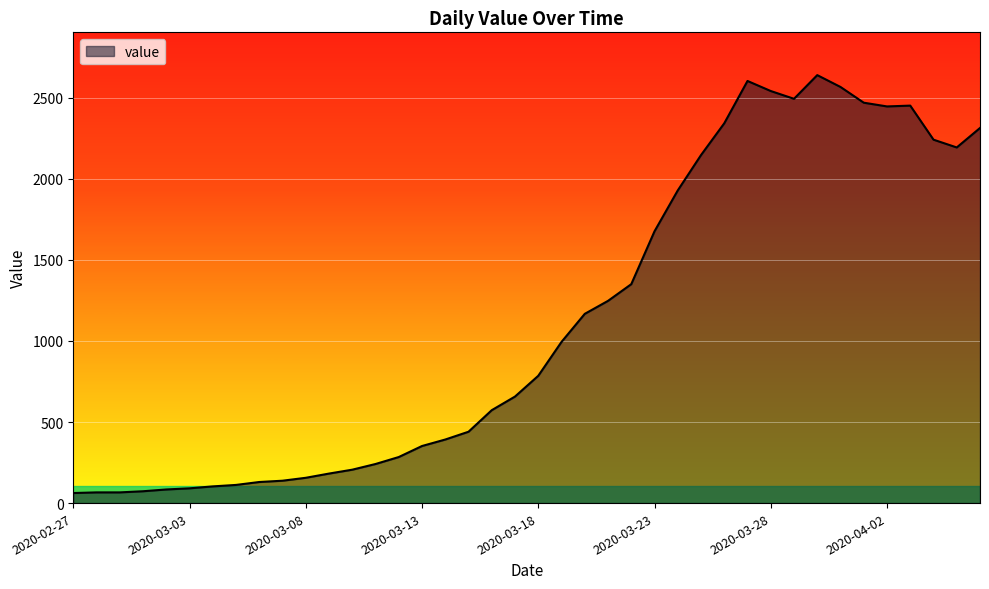

Does the chart have visible grid lines?

Yes